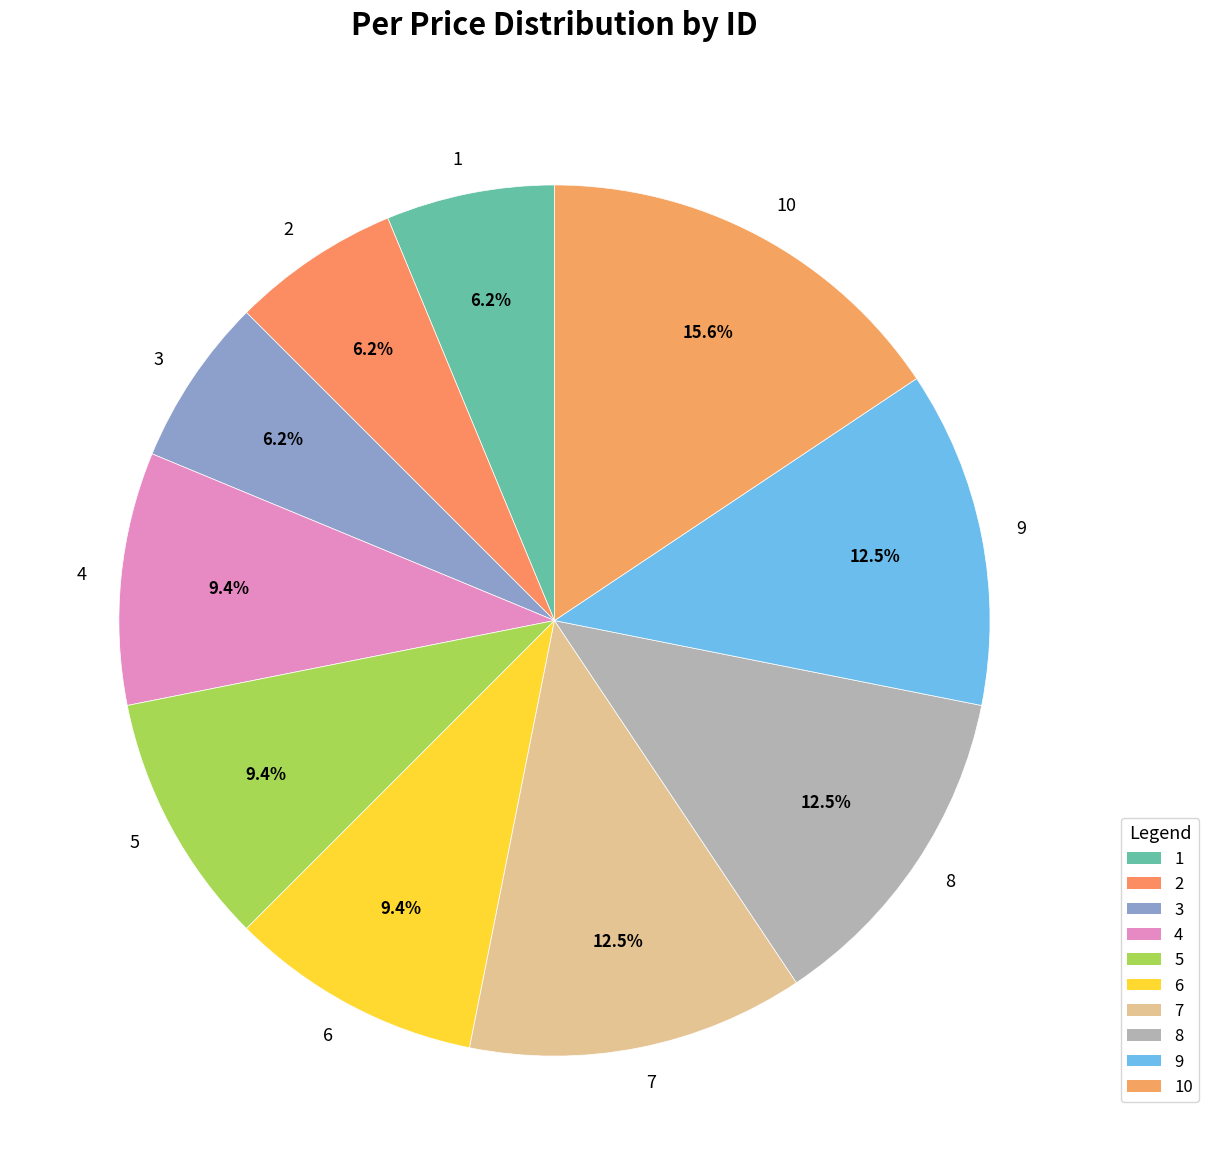

To the nearest percent, what is the difference between the 8 and 4 slice percentages?

3%